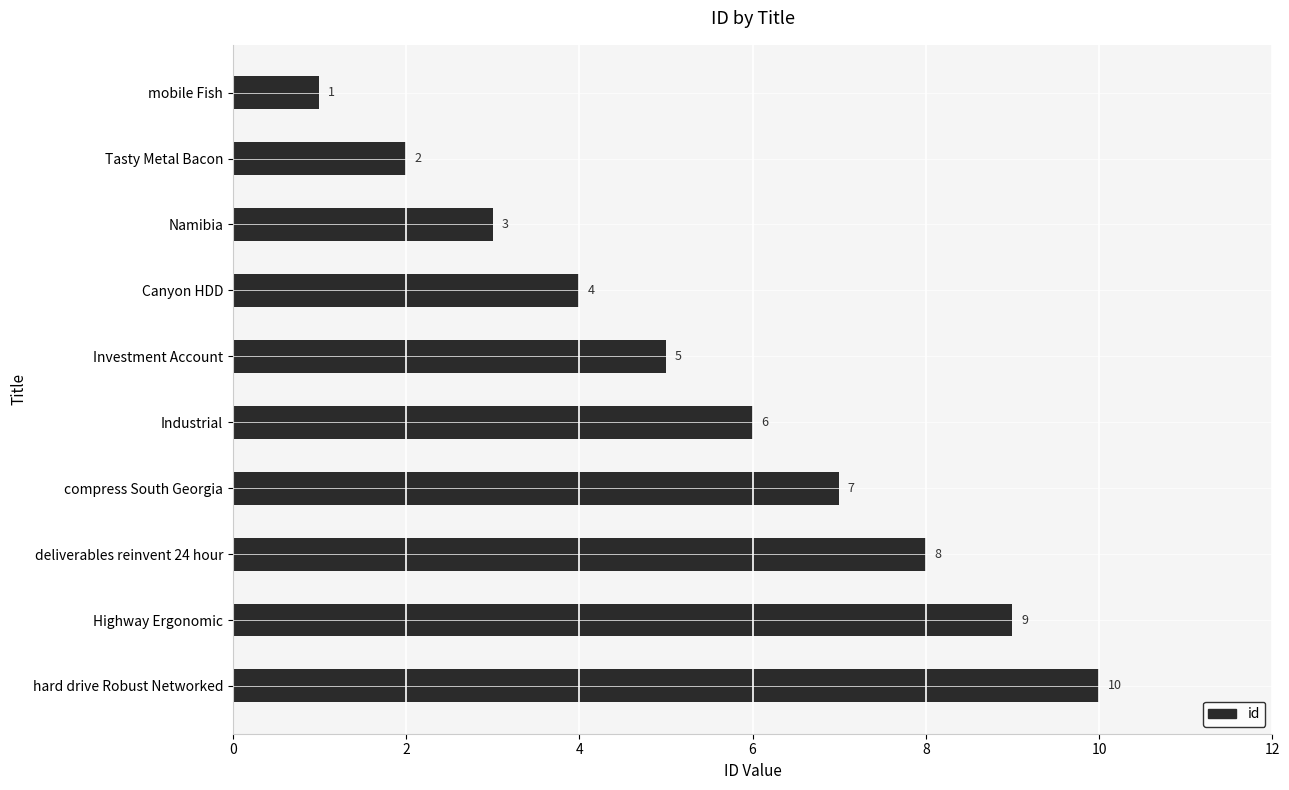

Count the values in the range 3 to 8.

6